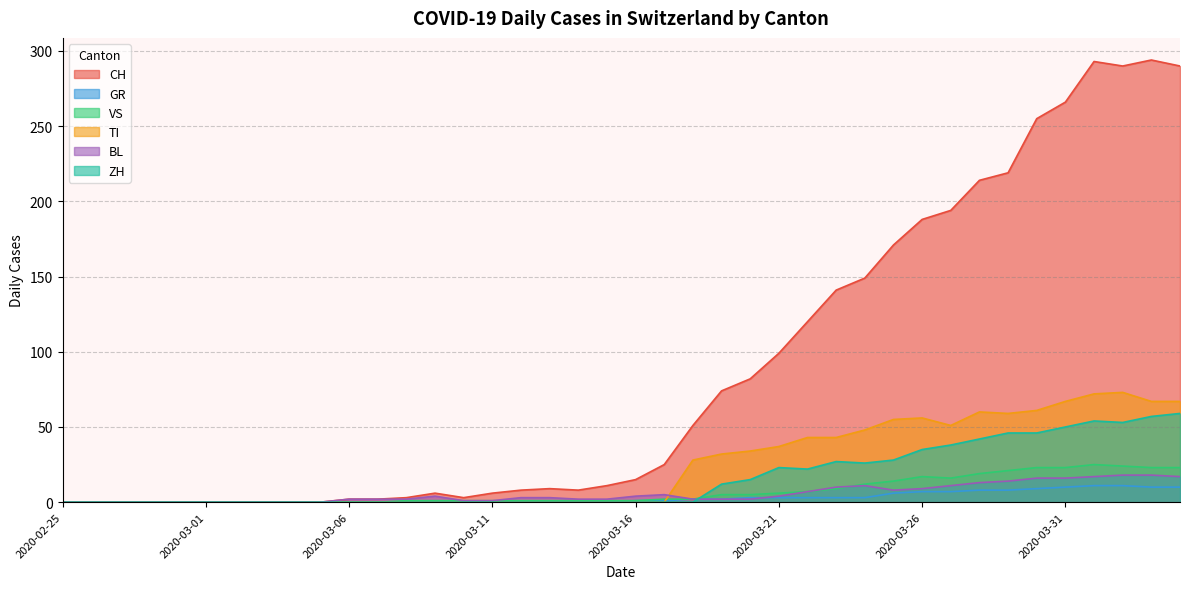

In TI, how many points are lower than both neighbors (excluding endpoints)?

2